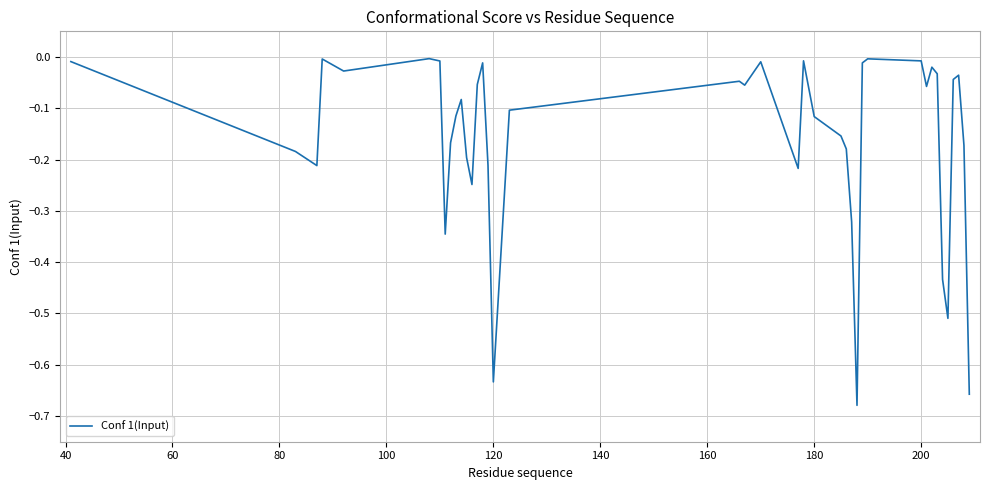

What is the difference between the maximum and minimum values?

0.7